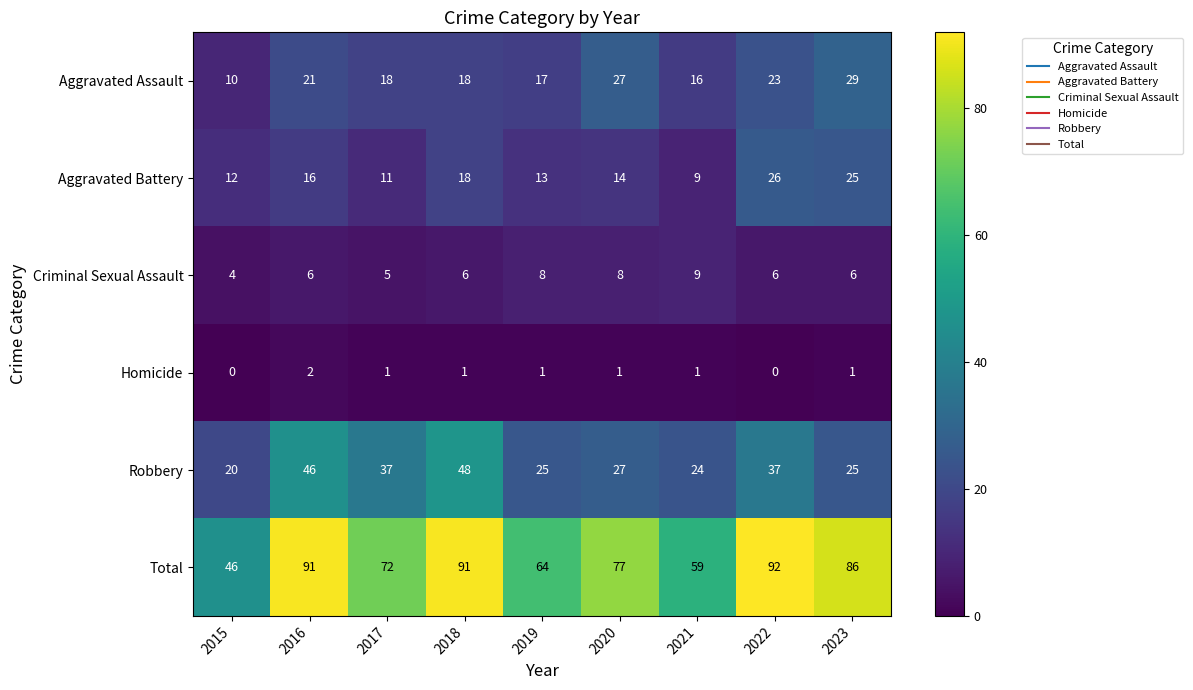

True or false: Total has a value of 59 at 2021.

True